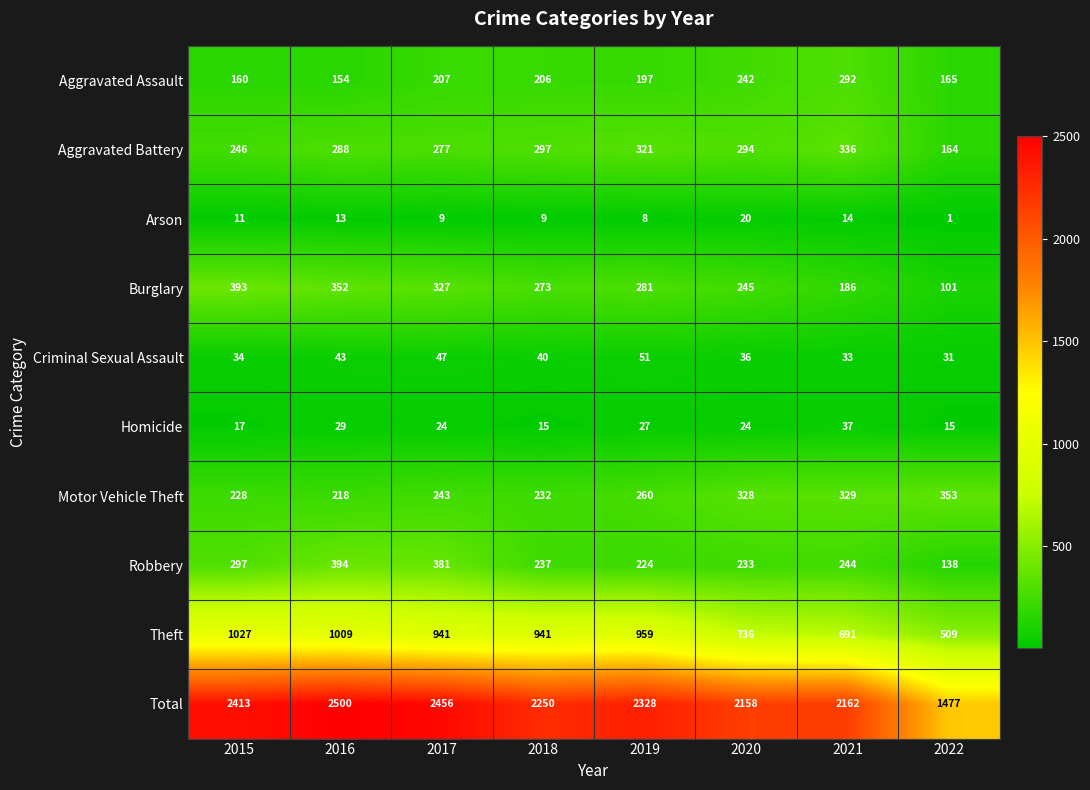

What is the difference between the second highest and second lowest values in the Robbery series?

157